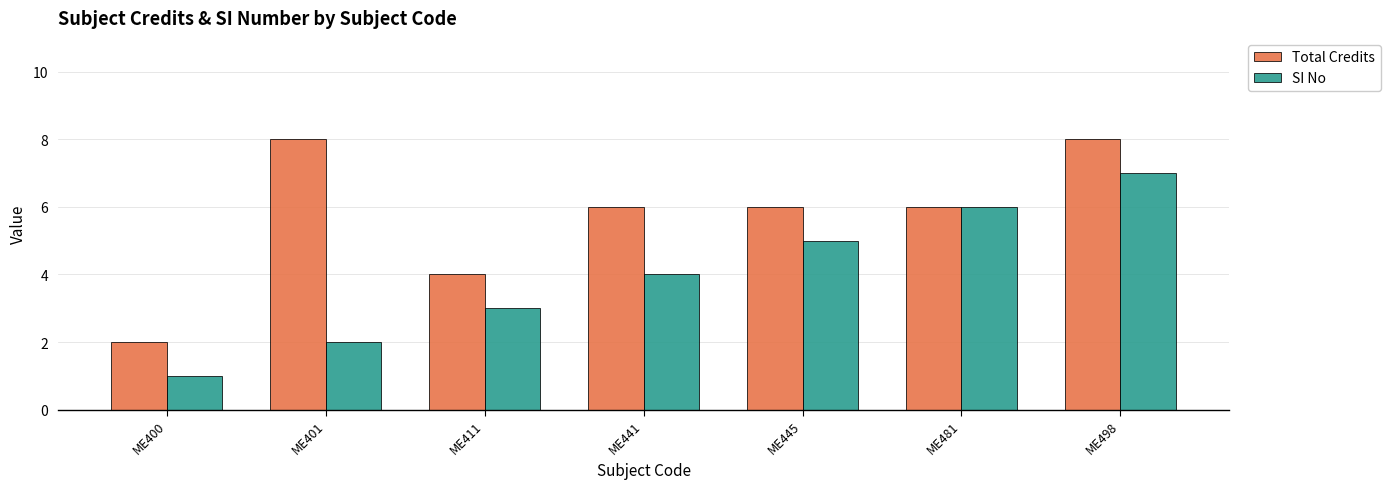

What is the value of the SI No bar at the 6th from the left?

6